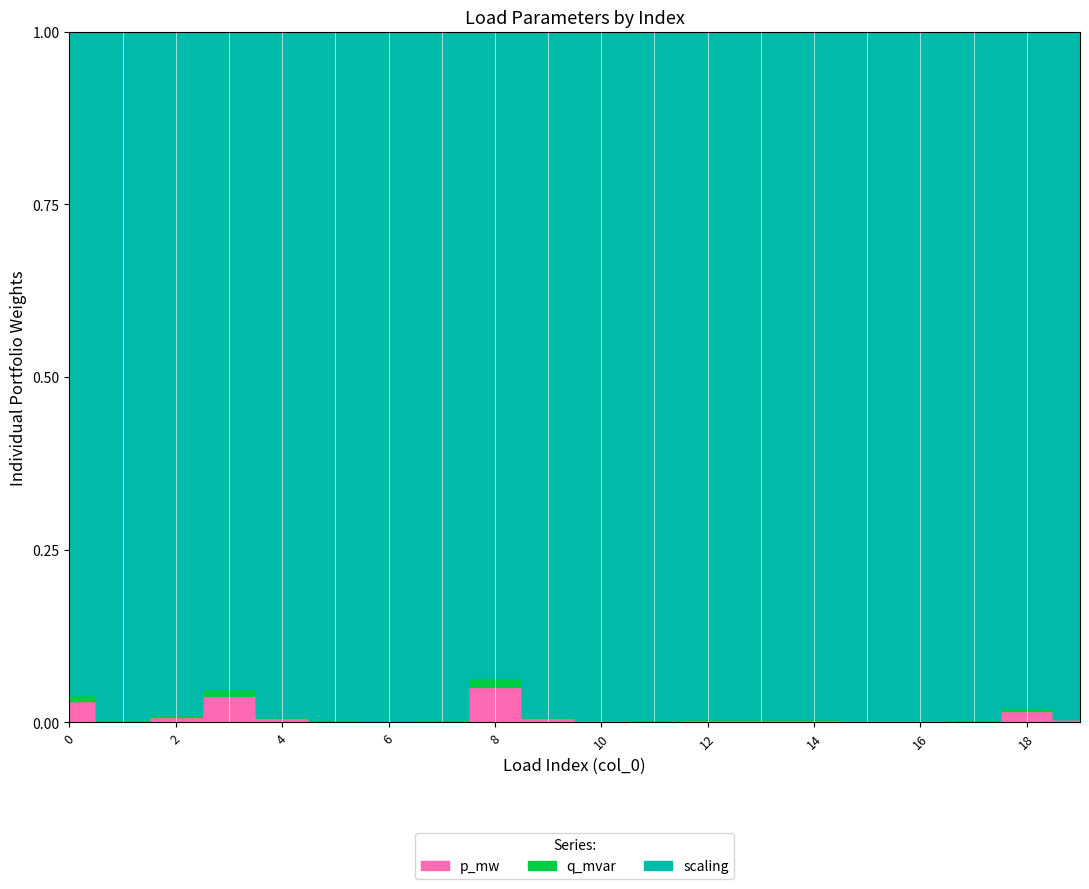

What is the spread (max minus min) of values at 3?

1.0